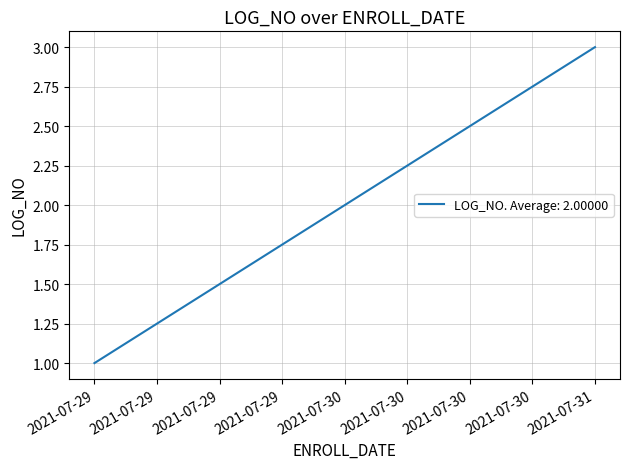

What is the difference between the maximum and minimum values?

2